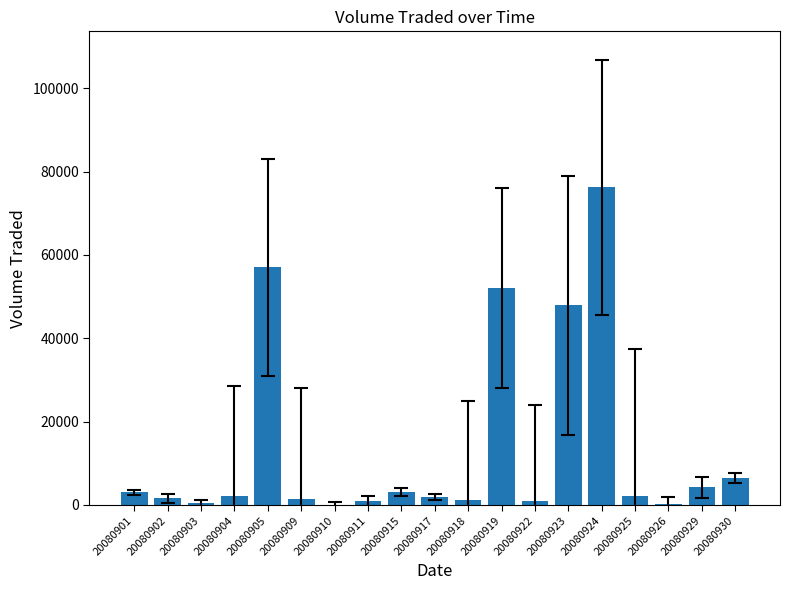

Which label corresponds to the largest value in the chart?

20080924